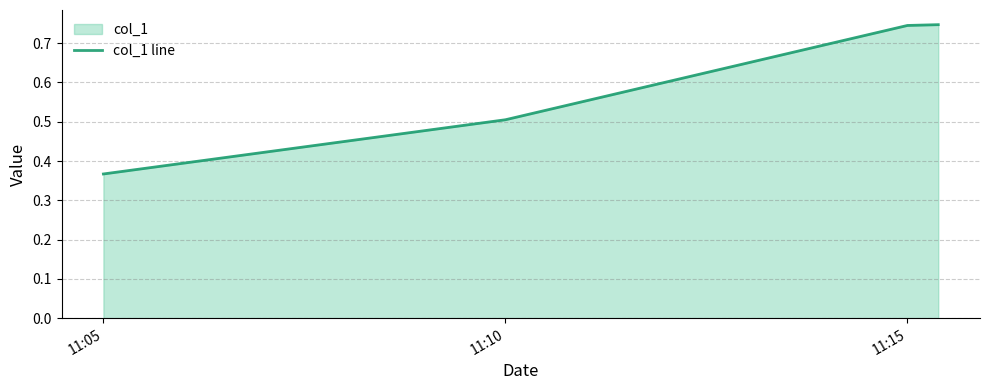

What is the label of the 2nd point from the right?

11:15